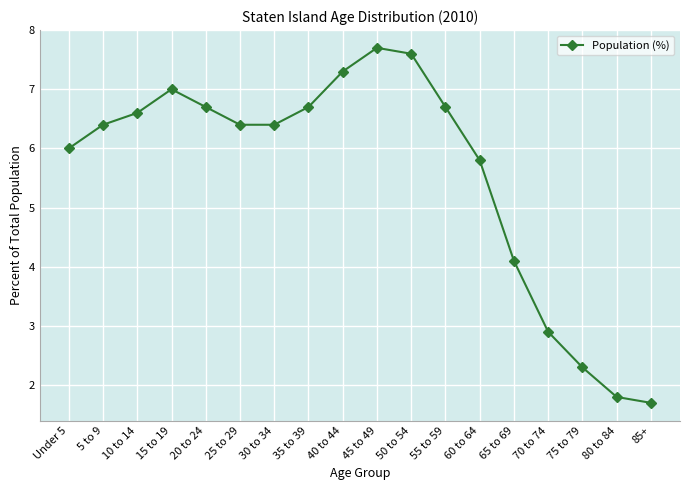

What is the change in value from 55 to 59 to 60 to 64?

-0.9